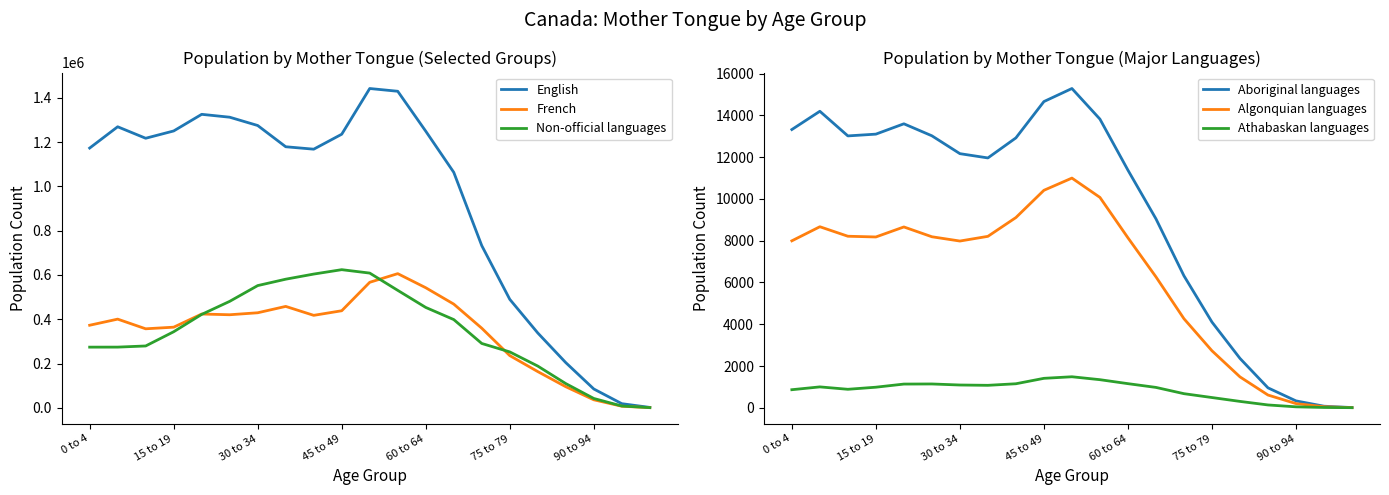

The value of Non-official languages at 60 to 64 is 453465. True or false?

True